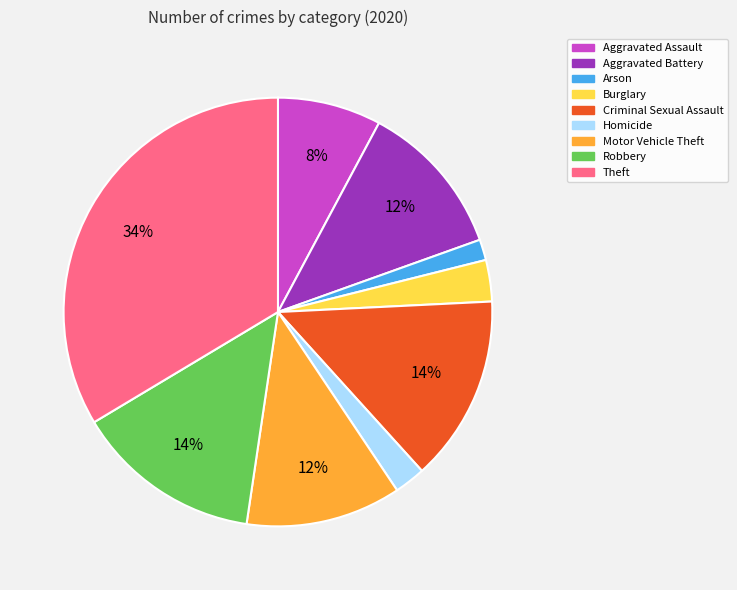

The Robbery slice represents 6% of the pie. True or false?

False